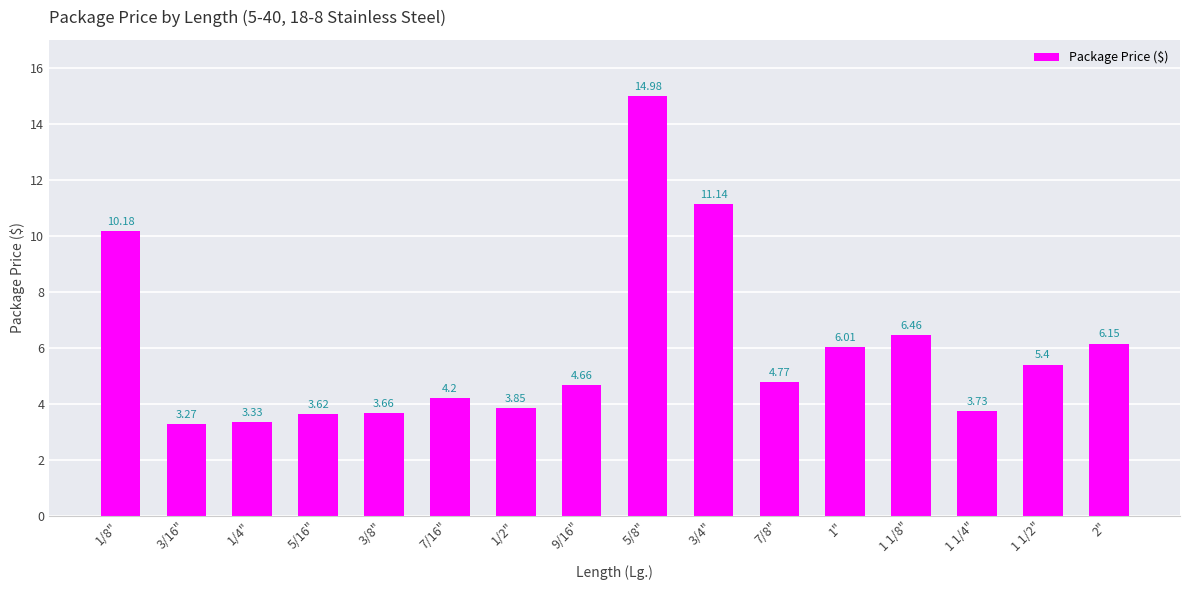

What is the label of the 8th bar from the left?

9/16"